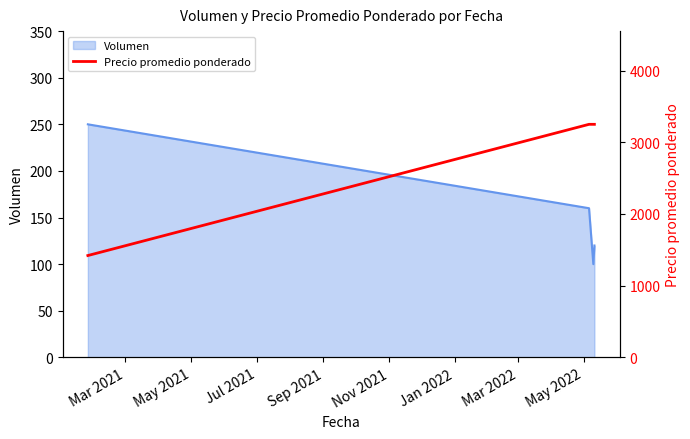

What is the maximum value for Volumen?

250